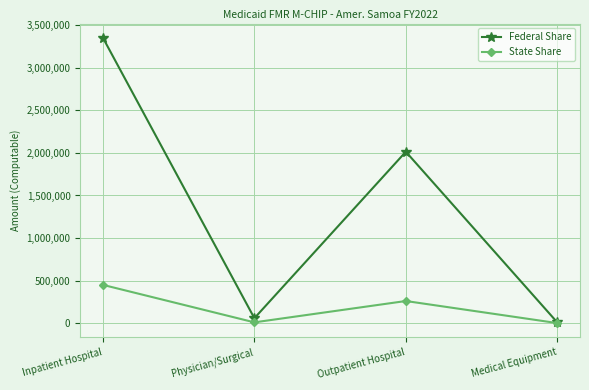

Where is State Share nearest to the value 226080?

Outpatient Hospital